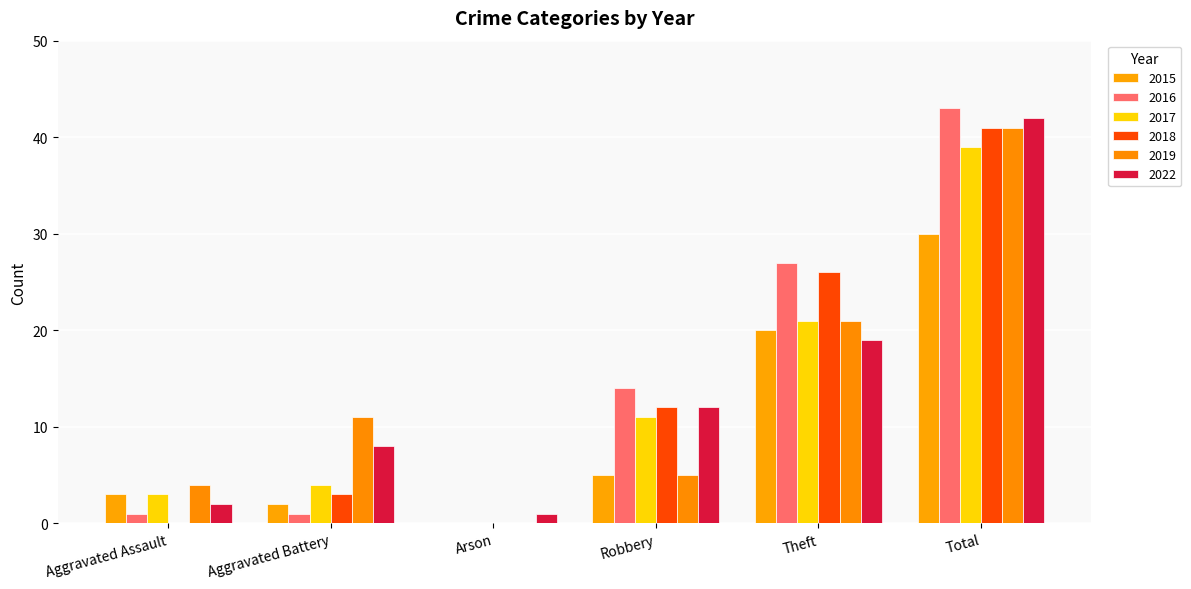

Reading left to right, extract all data points from this chart.

2015: Aggravated Assault=3	Aggravated Battery=2	Arson=0	Robbery=5	Theft=20	Total=30
2016: Aggravated Assault=1	Aggravated Battery=1	Arson=0	Robbery=14	Theft=27	Total=43
2017: Aggravated Assault=3	Aggravated Battery=4	Arson=0	Robbery=11	Theft=21	Total=39
2018: Aggravated Assault=0	Aggravated Battery=3	Arson=0	Robbery=12	Theft=26	Total=41
2019: Aggravated Assault=4	Aggravated Battery=11	Arson=0	Robbery=5	Theft=21	Total=41
2022: Aggravated Assault=2	Aggravated Battery=8	Arson=1	Robbery=12	Theft=19	Total=42